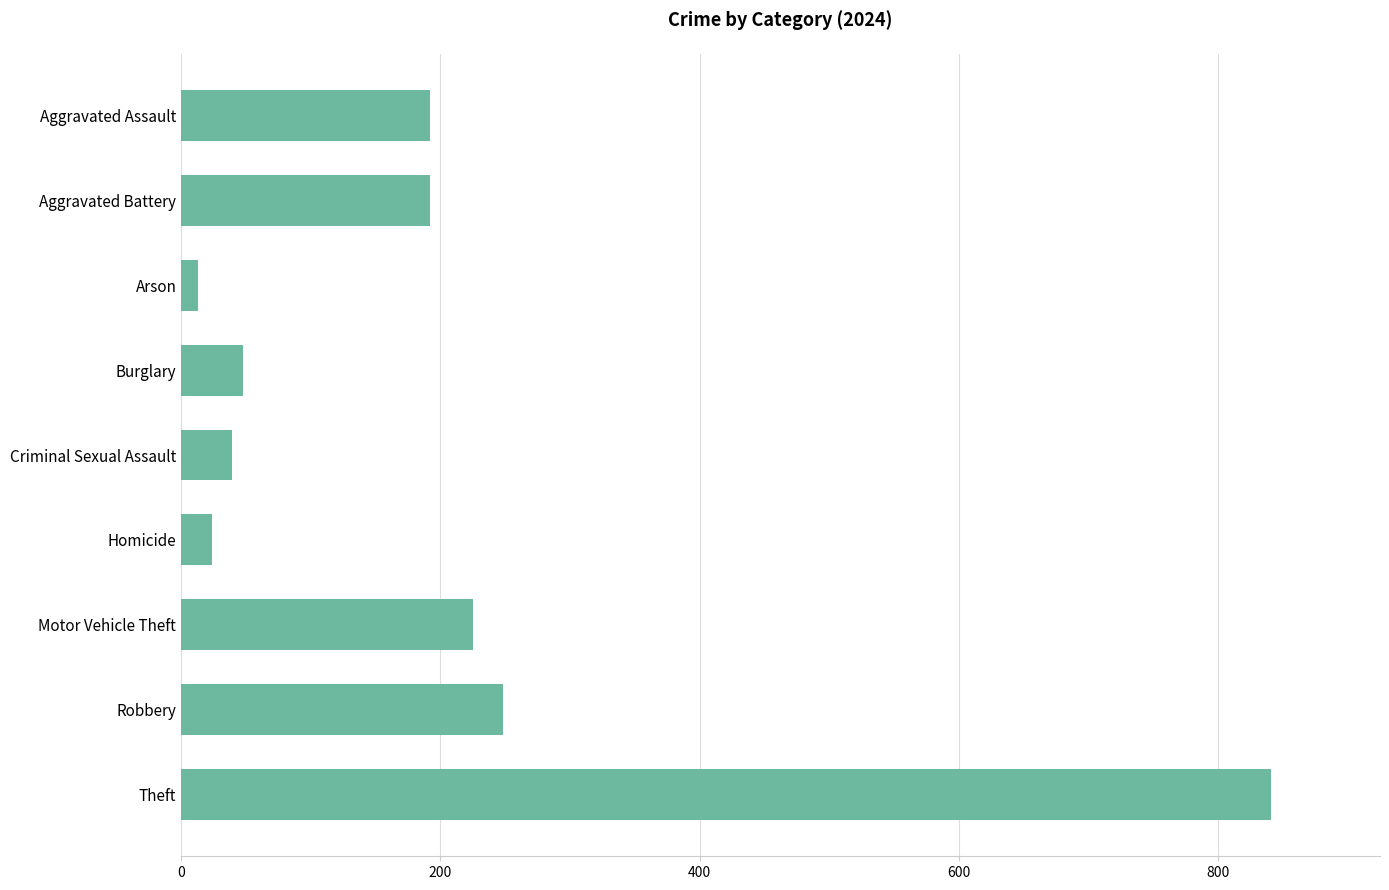

The value at Motor Vehicle Theft is 122. True or false?

False